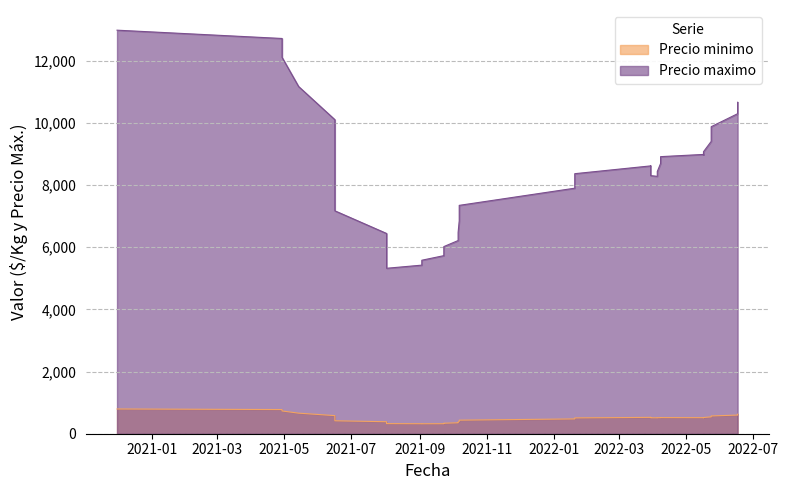

Does the chart display data point markers on the line(s)?

No